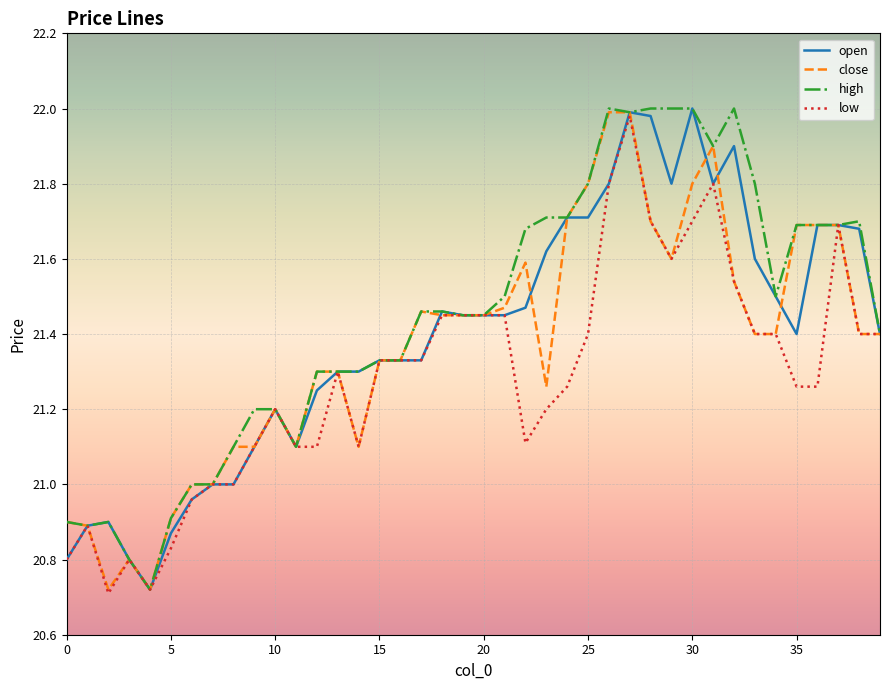

What are all the series names shown in the legend?

open, close, high, low